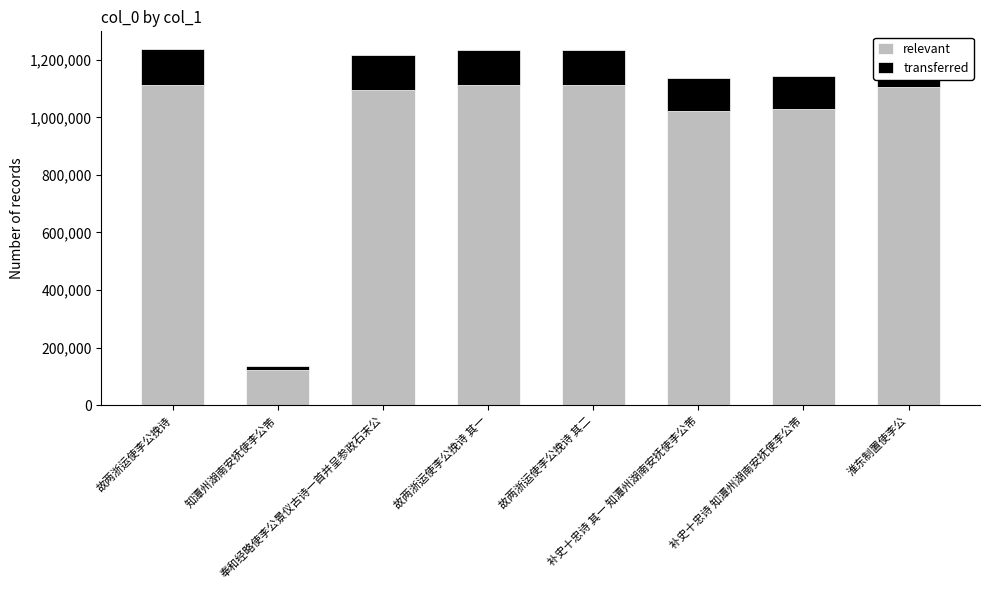

What is the lowest value of the relevant series?

123440